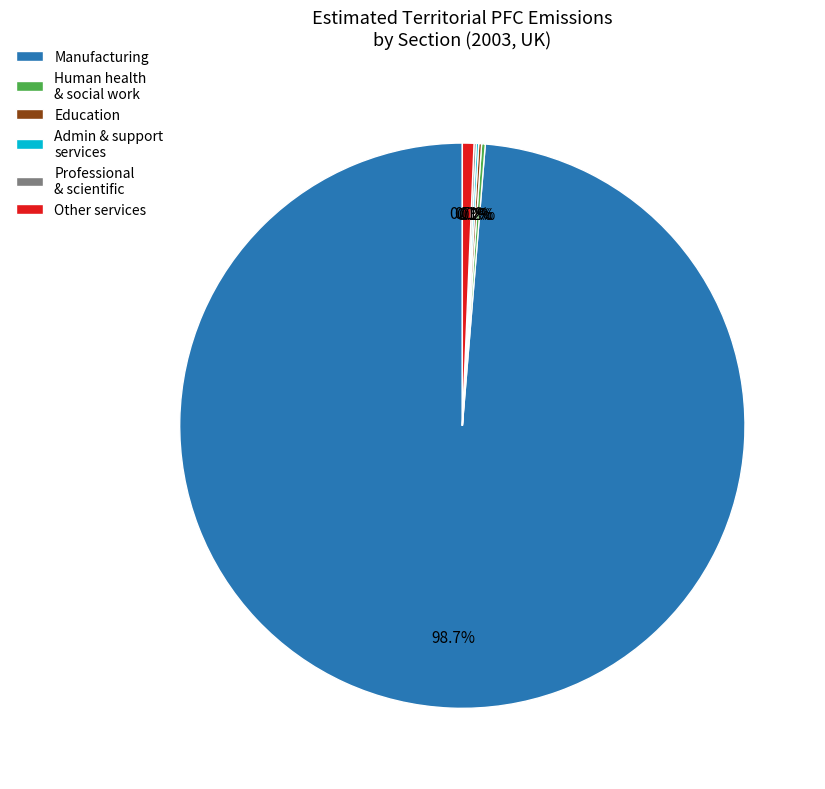

What portion of the pie excludes Other services?

99.3%